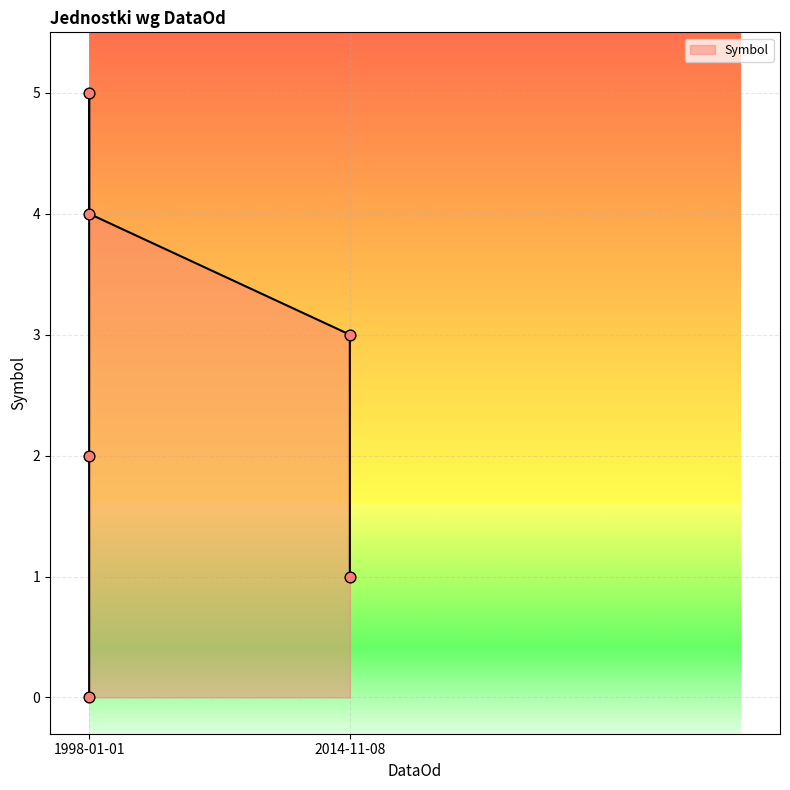

Approximately how many times larger is the value at 1998-01-01 compared to 2014-11-08?

4.0